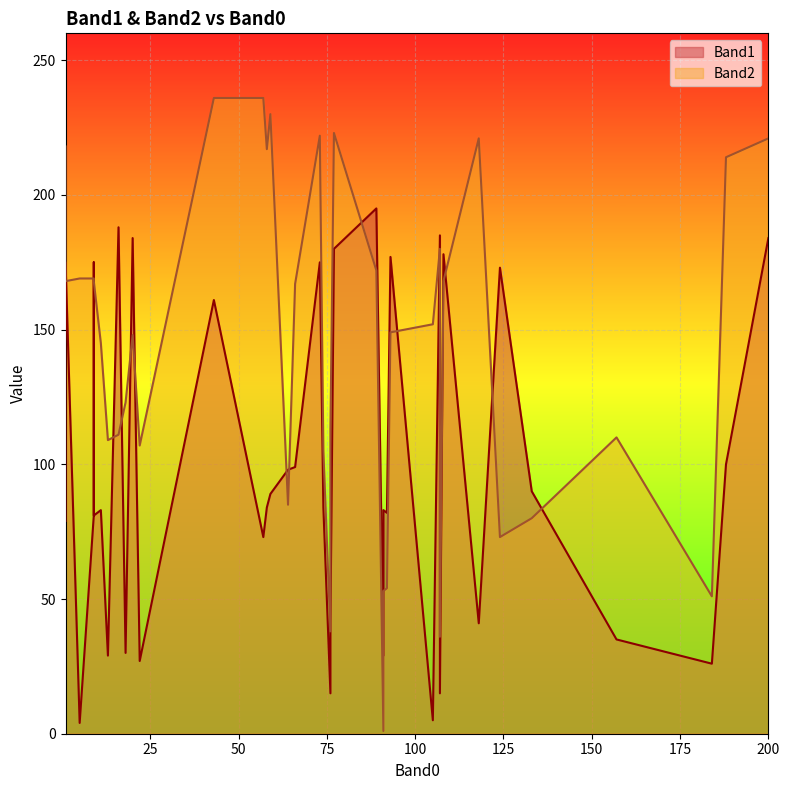

How many intersections are there between Band2 and Band1?

15